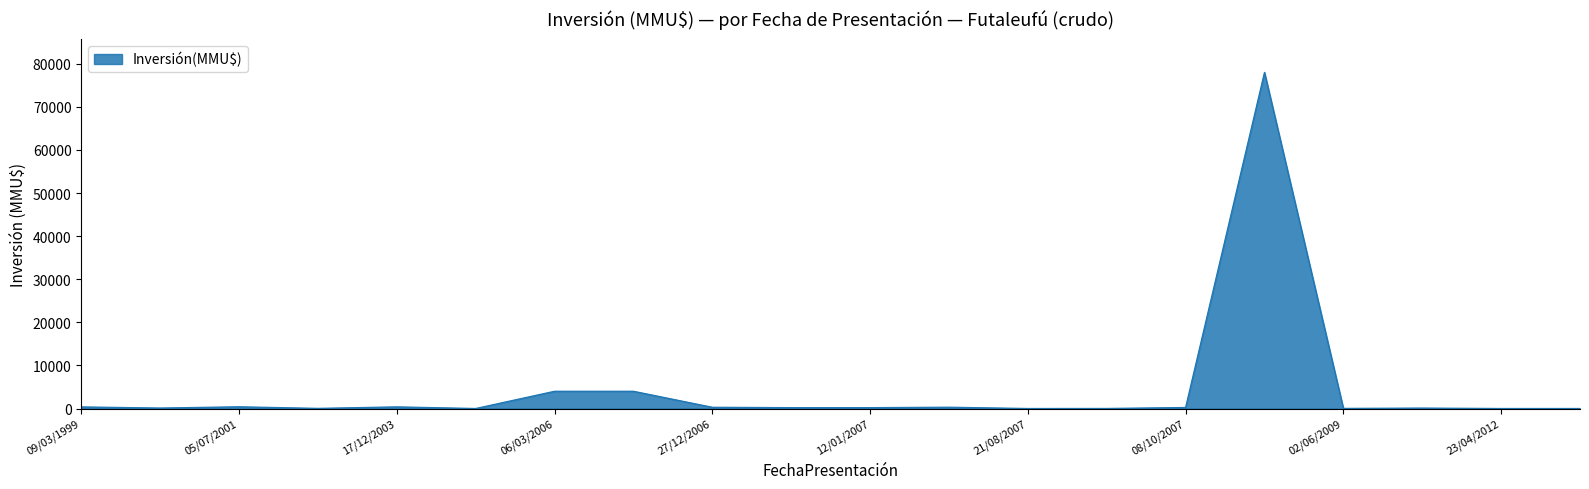

What is the difference between the maximum and minimum values?

78000